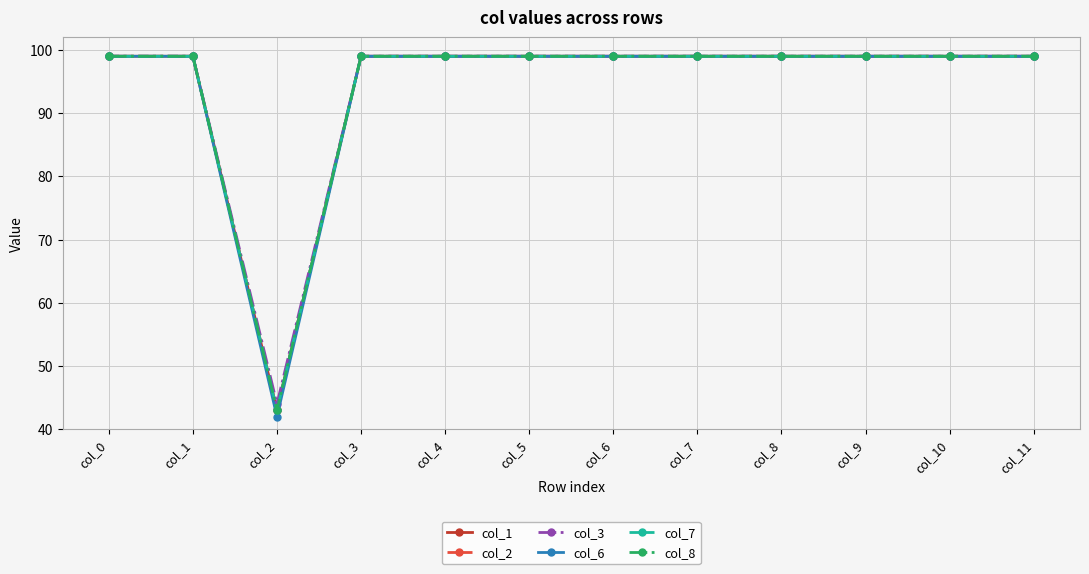

How many values in the col_3 series are below 99?

1